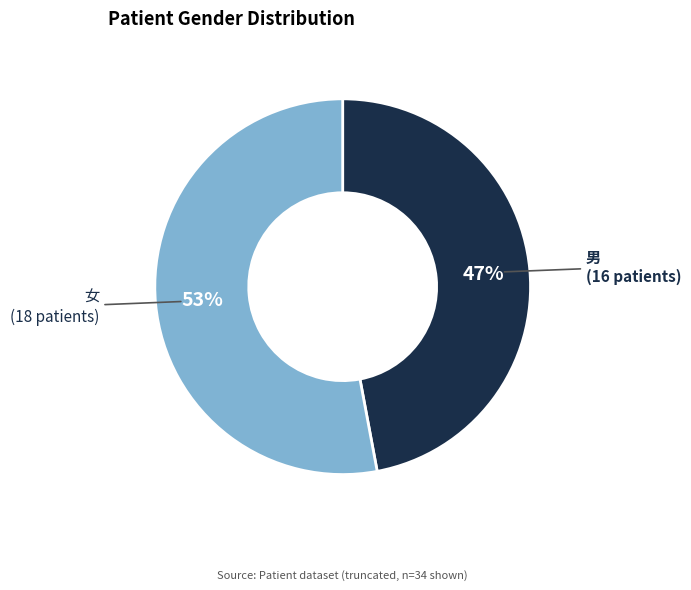

Which slice is the smallest?

男